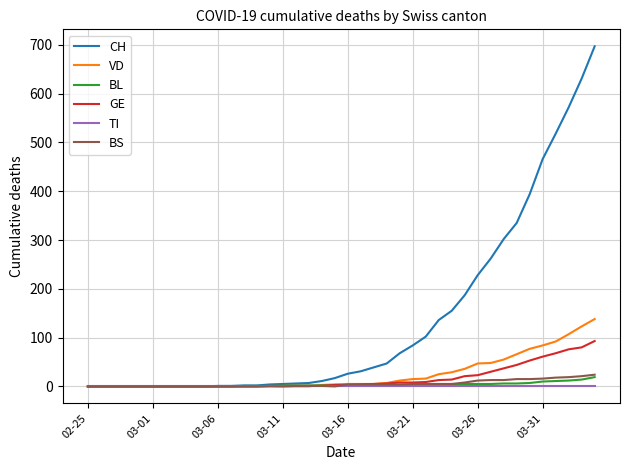

What are all the series names shown in the legend?

CH, VD, BL, GE, TI, BS